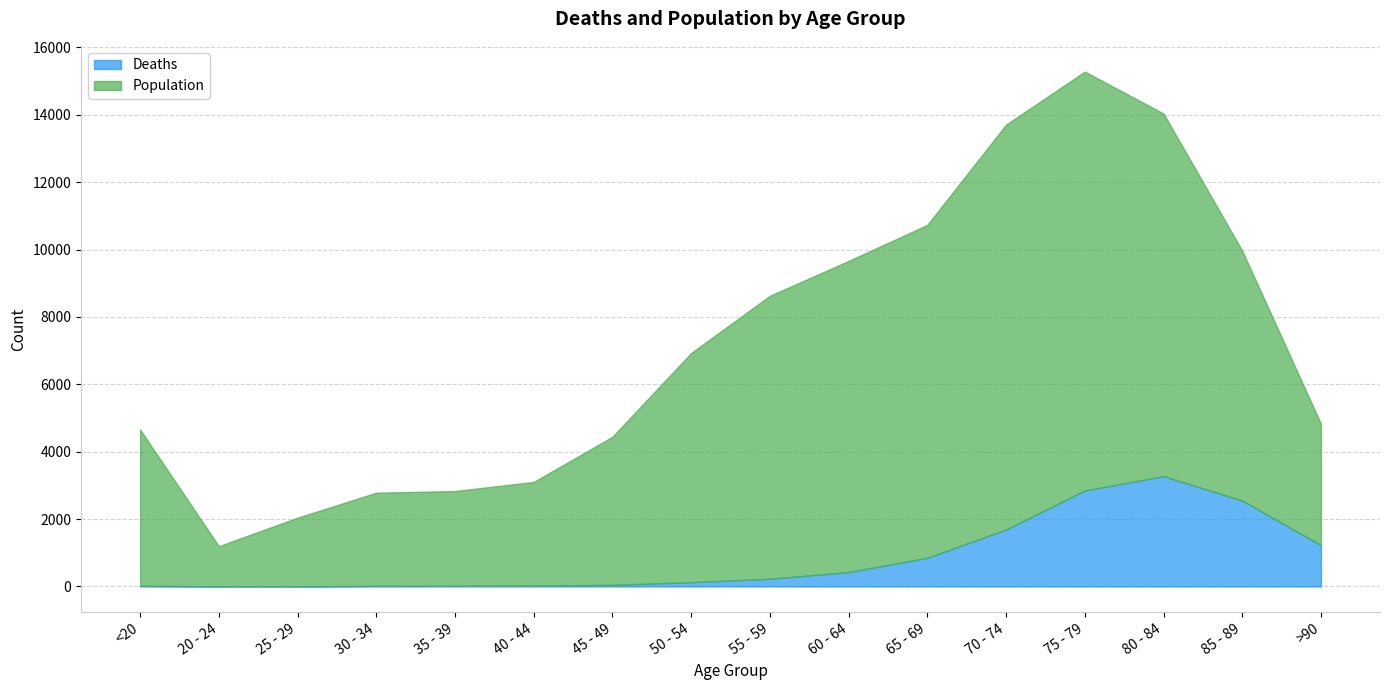

True or false: Population and Deaths cross at least once.

False